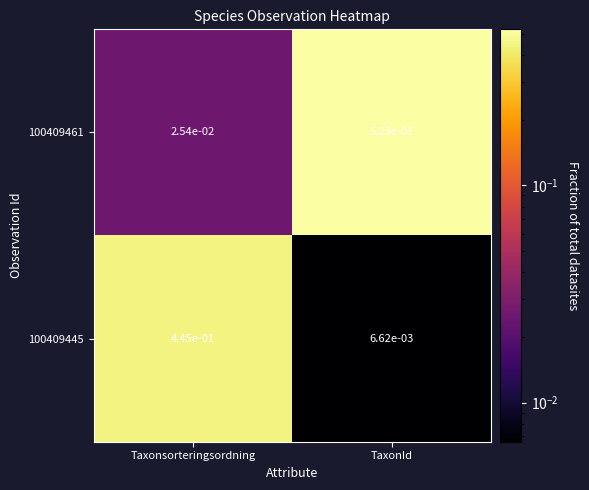

Which category has the lowest value across all series?

TaxonId